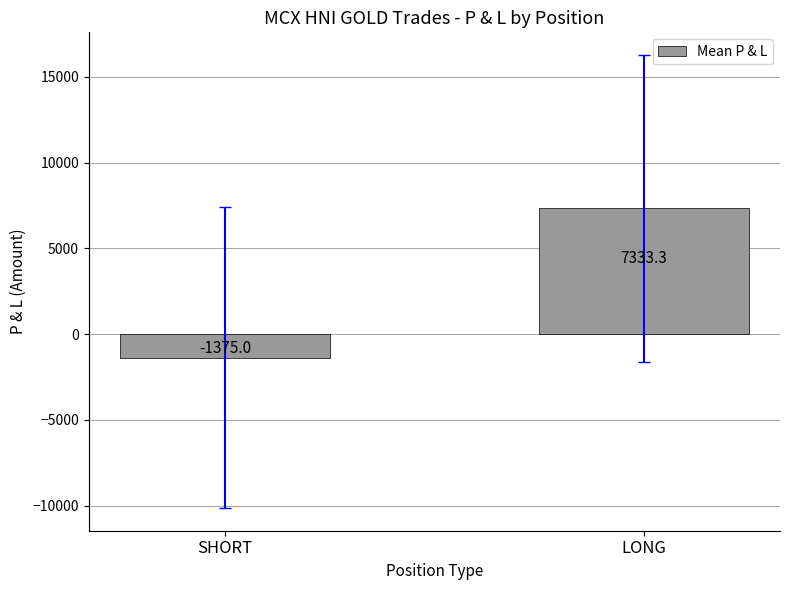

What is the approximate value at SHORT?

-1375.0